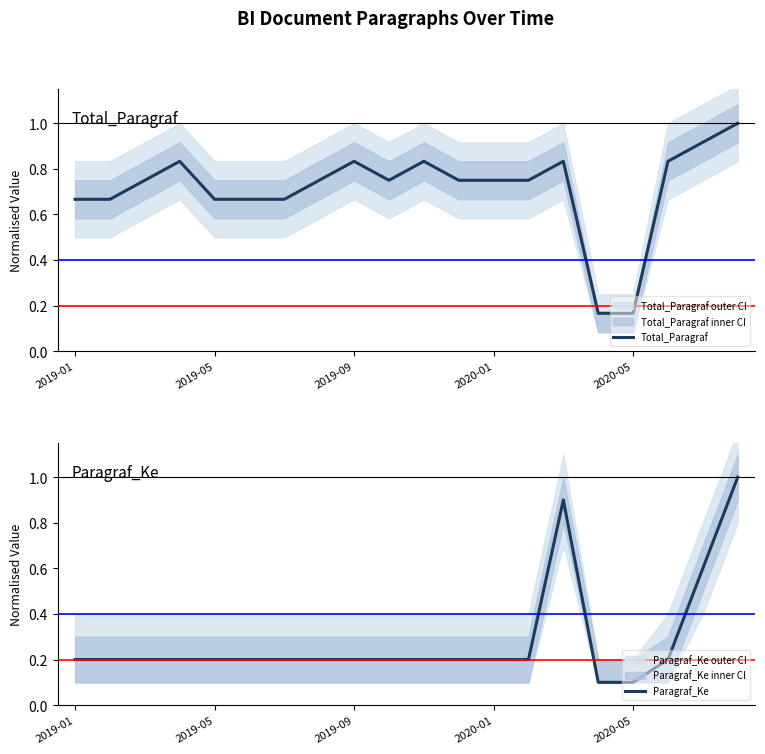

True or false: Total_Paragraf and Paragraf_Ke cross at least once.

True